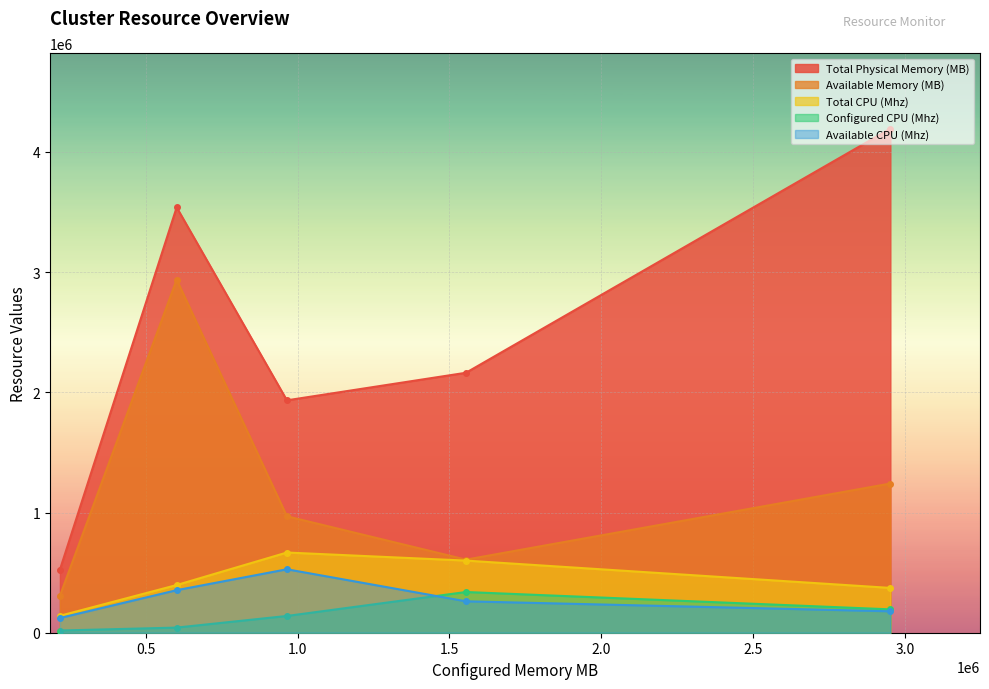

Which series has the largest total across all categories?

Total Physical Memory (MB)